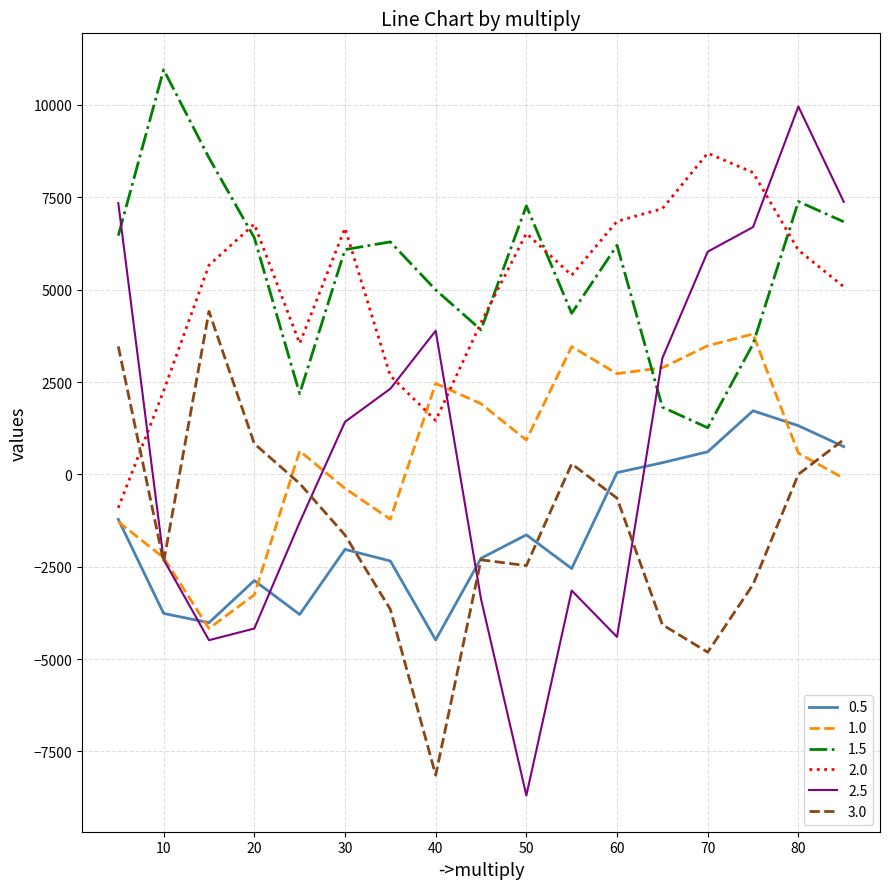

True or false: 1.5 and 1.0 intersect in this chart.

True